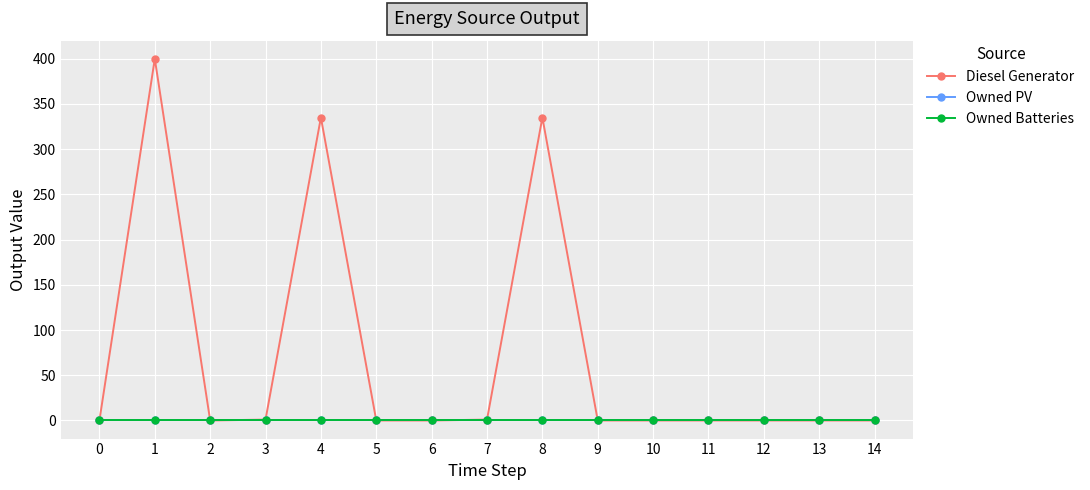

Reading left to right, list all the values displayed in this chart.

Diesel Generator: 0	400	0	1	335	0	0	1	335	0	0	0	0	0	0
Owned PV: 0	0	0	0	0	0	0	0	0	0	0	0	0	0	0
Owned Batteries: 0	0	0	0	0	0	0	0	0	0	0	0	0	0	0